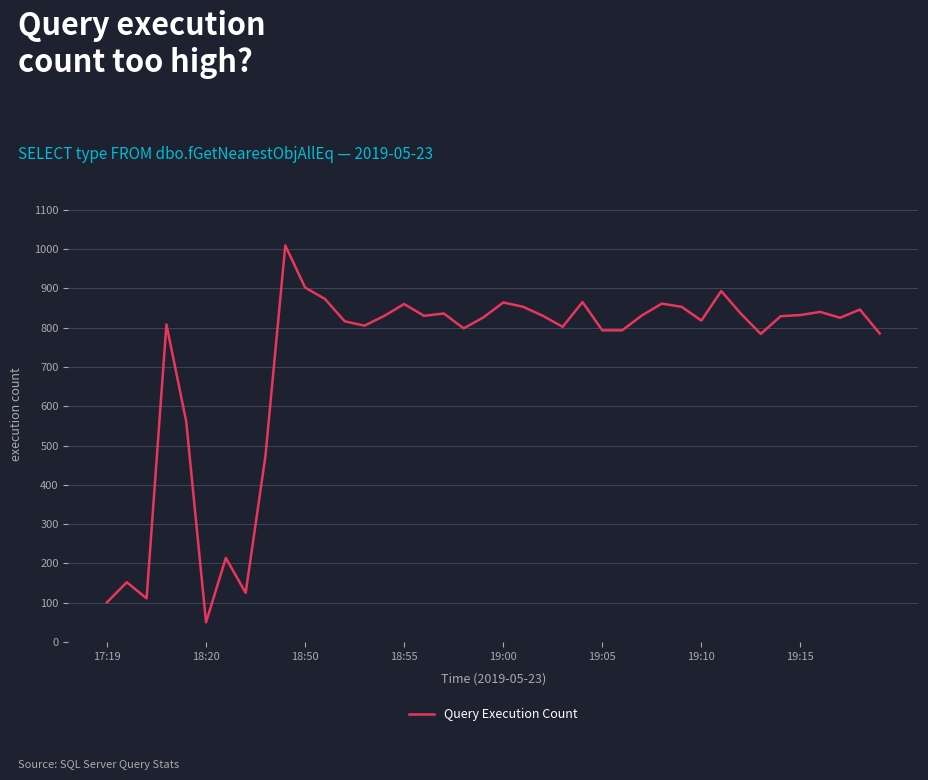

What is the smallest value displayed?

50